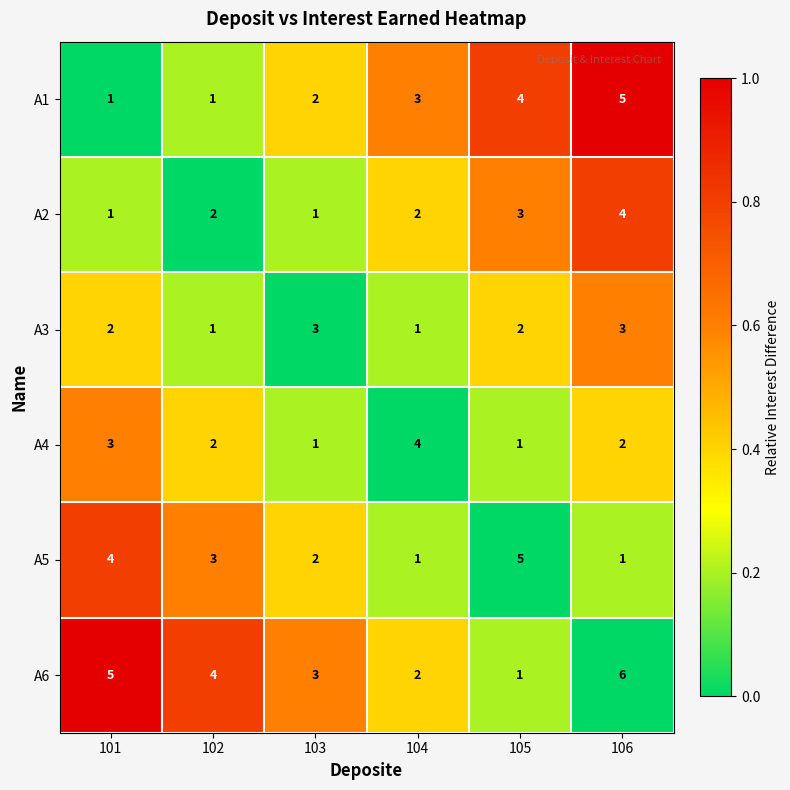

How many data points does each series have?

6